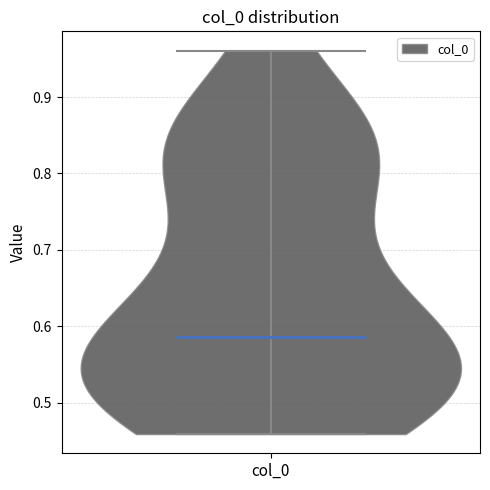

Read this violin plot against the y-axis: where its median line is, and the lowest and highest points the violin reaches. The values are not printed on the chart, so give them approximately, as read against the axis.

median line 0.59, lowest point 0.46, highest point 0.96